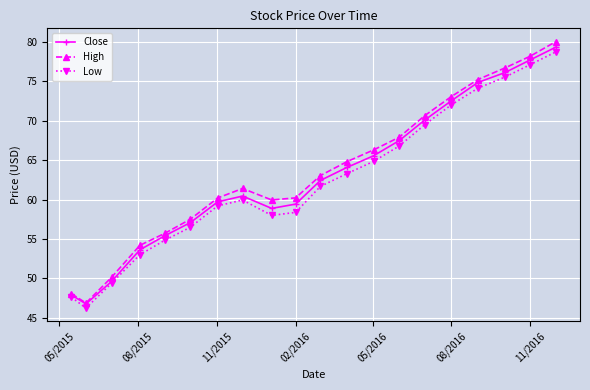

True or false: High has more than 1 points higher than both neighbors.

False